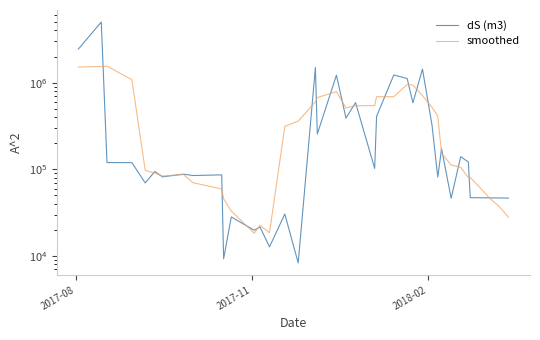

Which series has the largest total across all categories?

dS (m3)